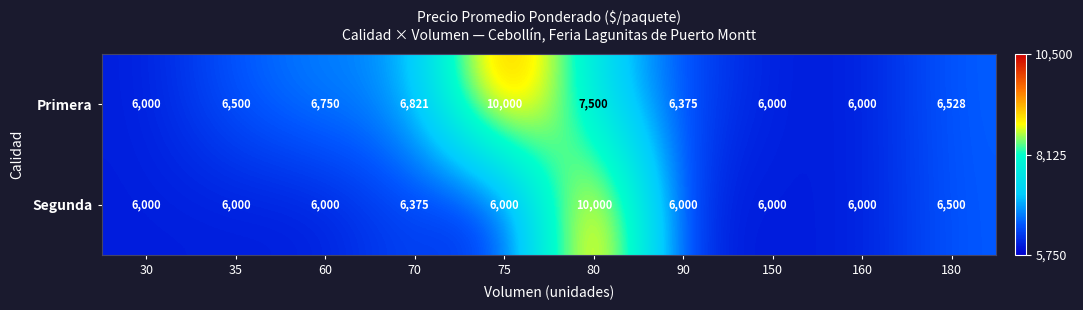

Reading left to right, list all the values displayed in this chart.

Primera: 6000	6500	6750	6821	10000	7500	6375	6000	6000	6528
Segunda: 6000	6000	6000	6375	6000	10000	6000	6000	6000	6500